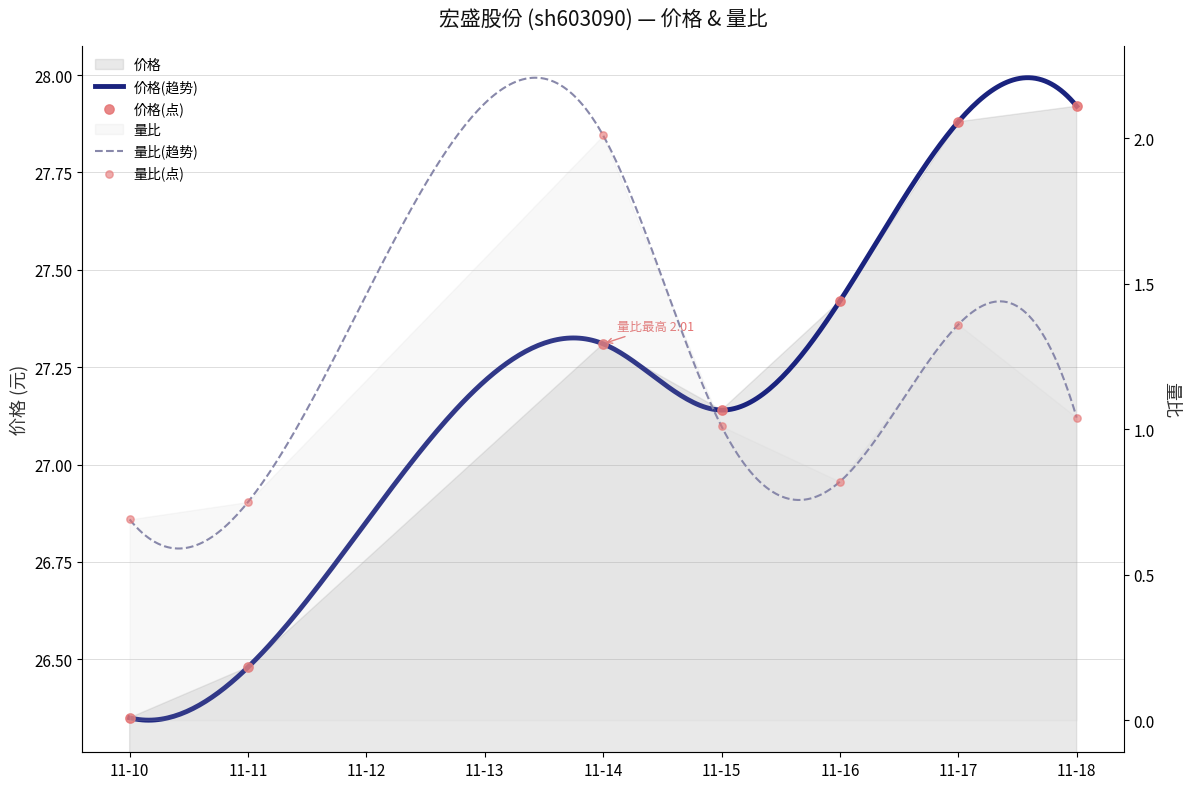

Which series contains the lowest Y value?

量比